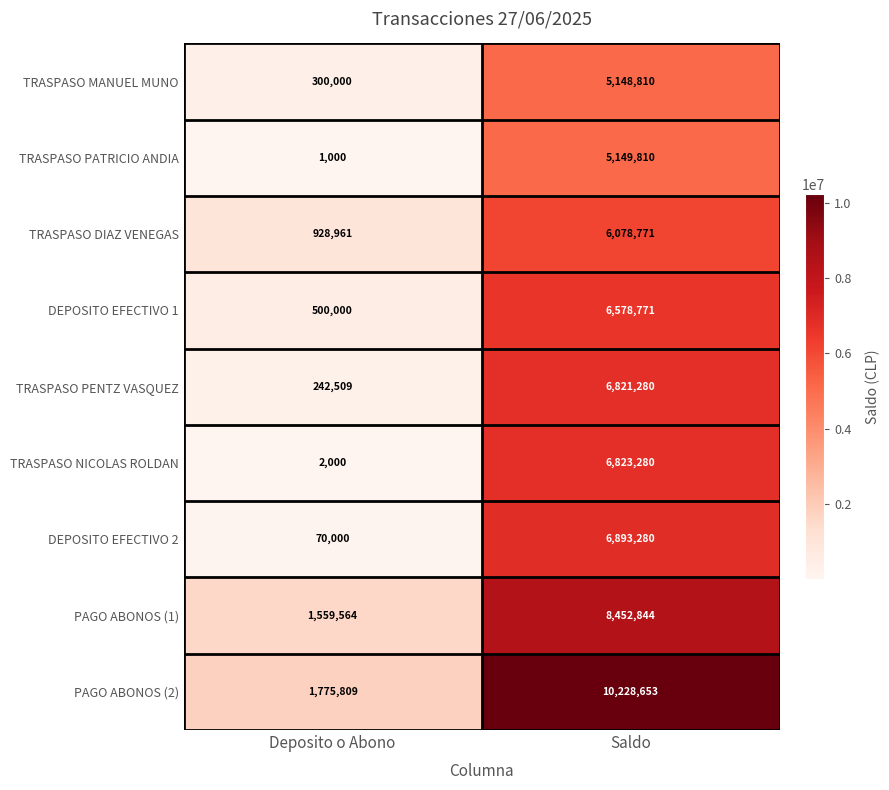

Rank the series at Deposito o Abono from lowest to highest value.

TRASPASO PATRICIO ANDIA, TRASPASO NICOLAS ROLDAN, DEPOSITO EFECTIVO 2, TRASPASO PENTZ VASQUEZ, TRASPASO MANUEL MUNO, DEPOSITO EFECTIVO 1, TRASPASO DIAZ VENEGAS, PAGO ABONOS (1), PAGO ABONOS (2)